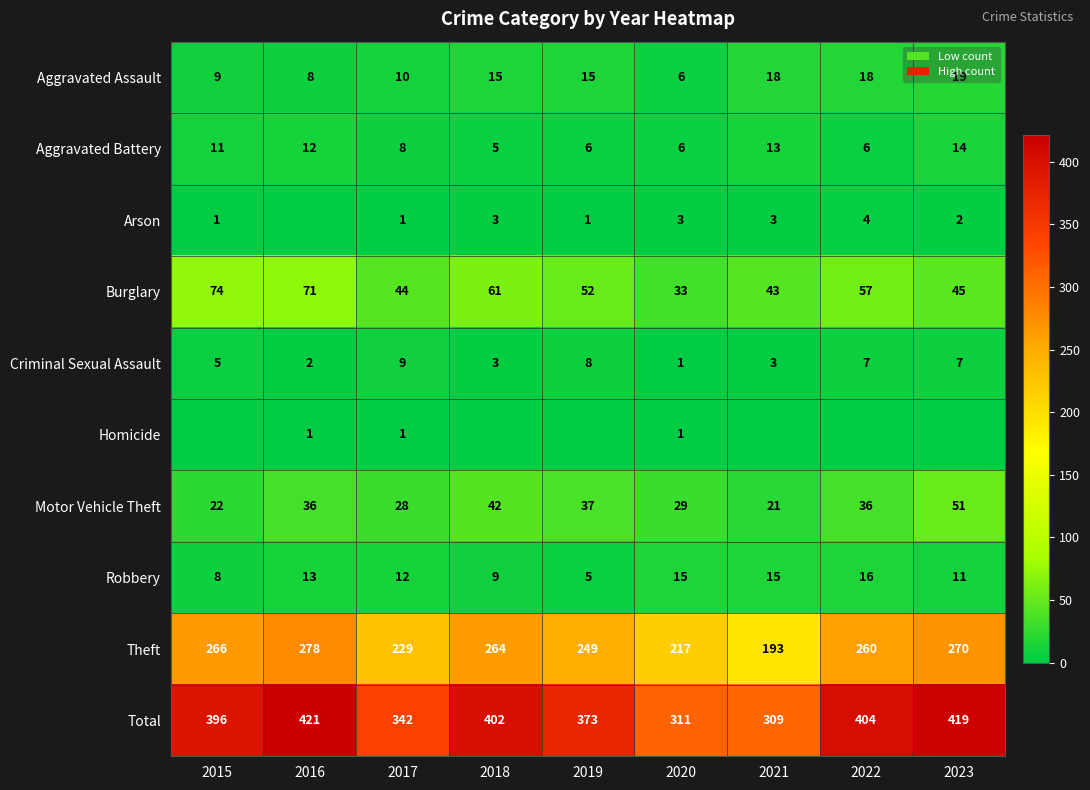

What is the greatest value displayed?

421